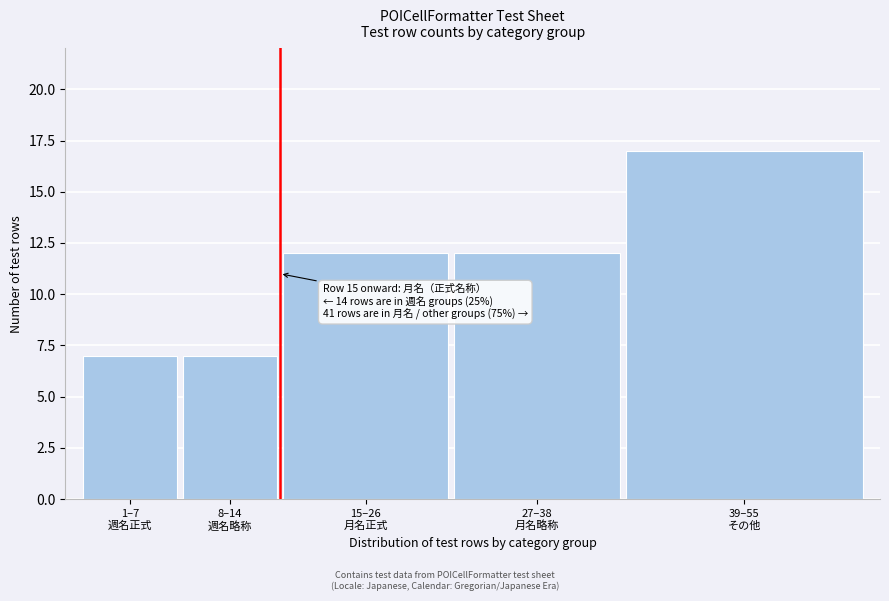

Reading right to left, extract all data points from this chart.

17	12	12	7	7